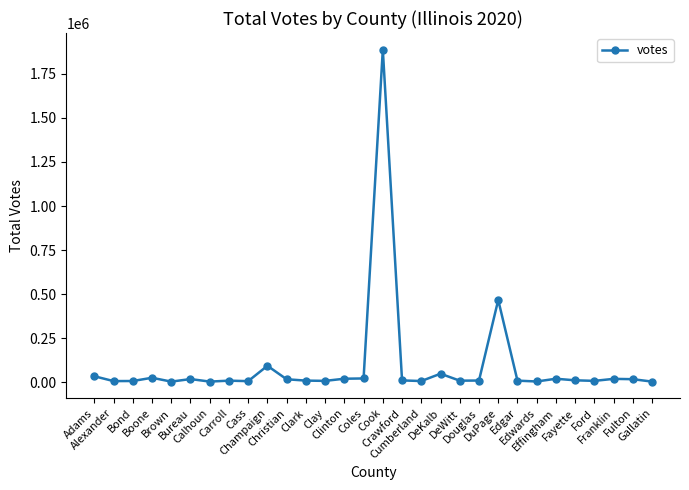

What is the greatest value displayed?

1888295